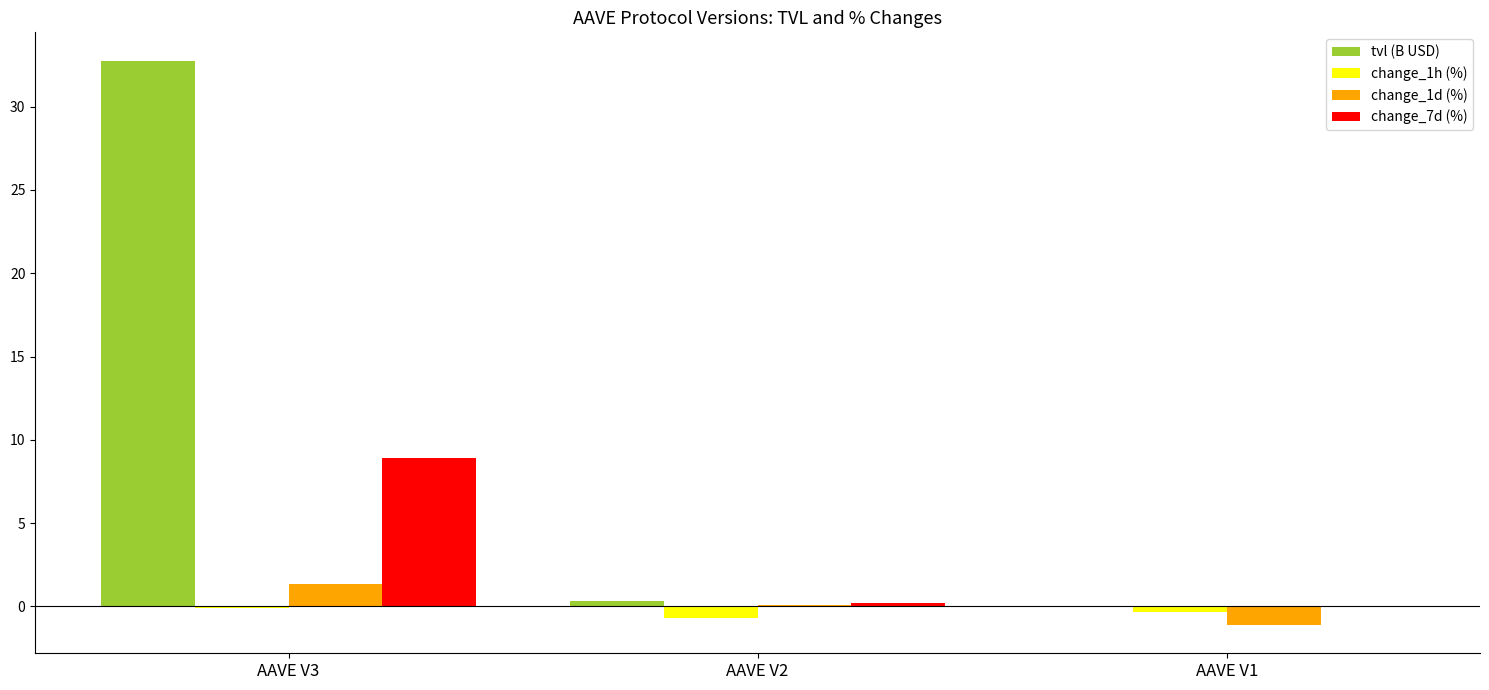

What is the highest value of the change_1d (%) series?

1.3